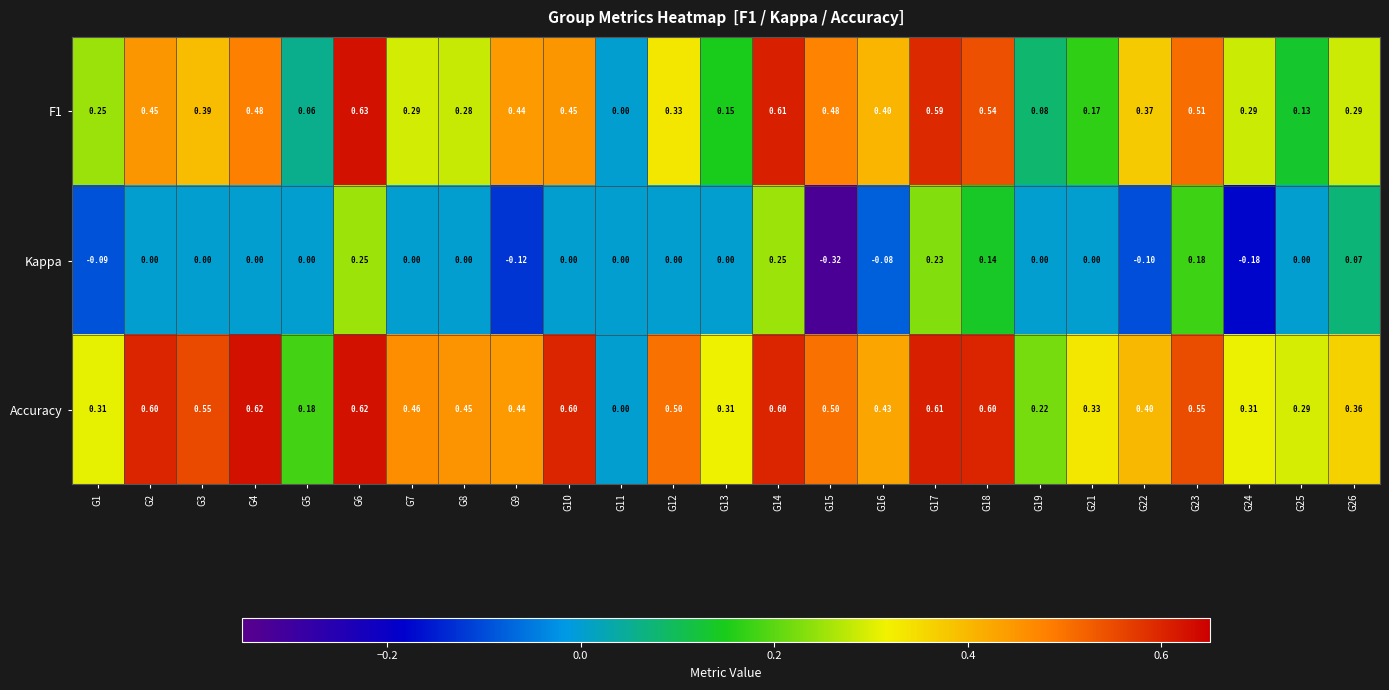

Rank the series at G25 from lowest to highest value.

Kappa, F1, Accuracy